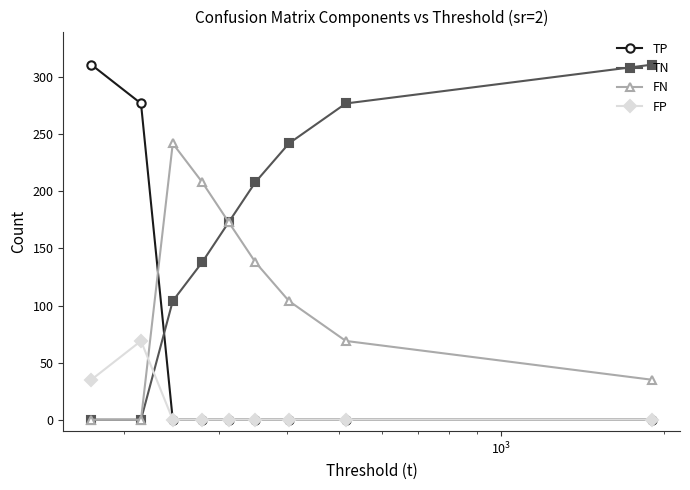

What are all the series names shown in the legend?

TP, TN, FN, FP